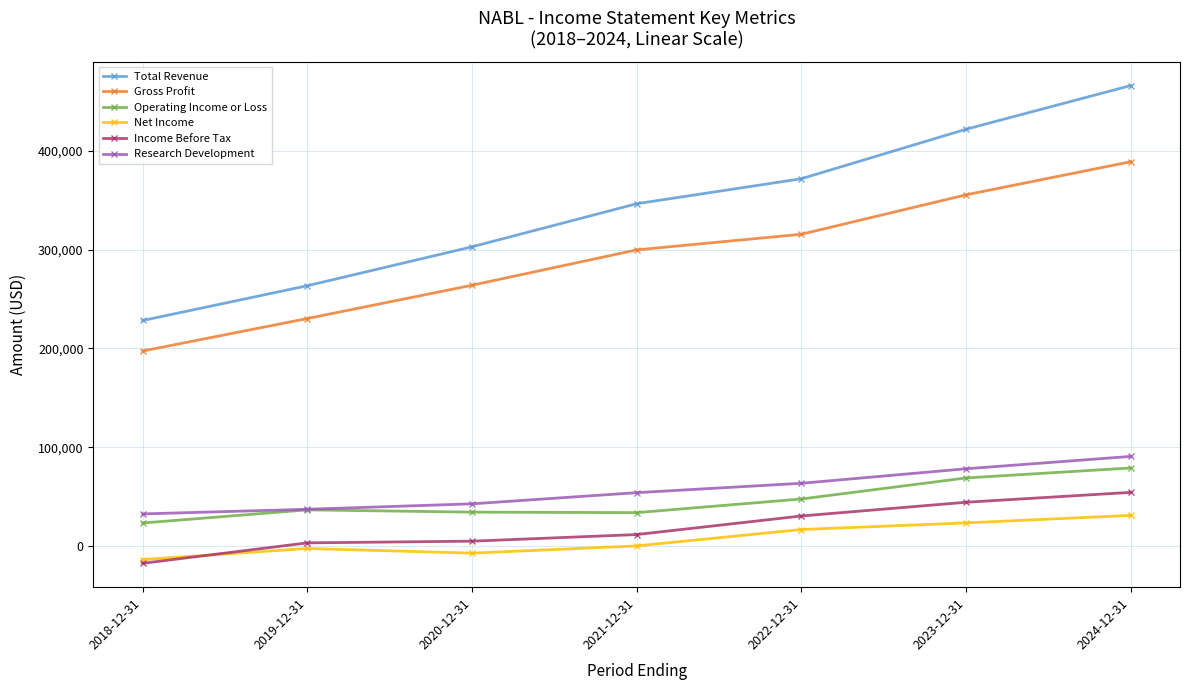

At how many categories does at least one series exceed 119391?

7